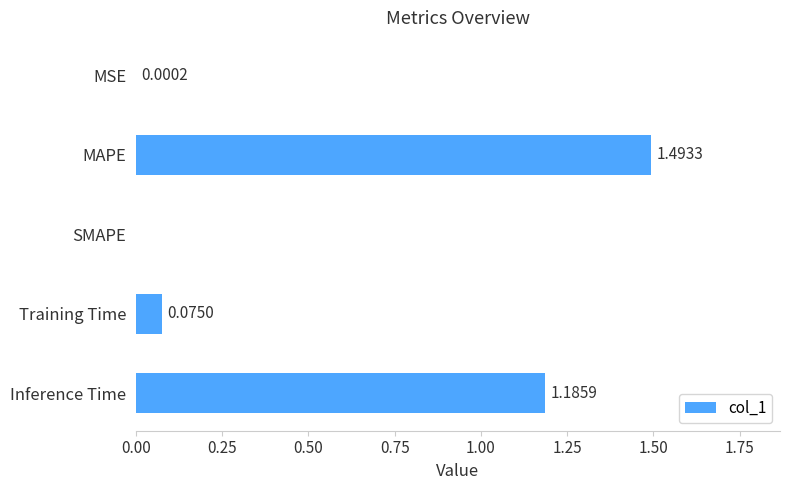

What is the sum of all values?

2.8